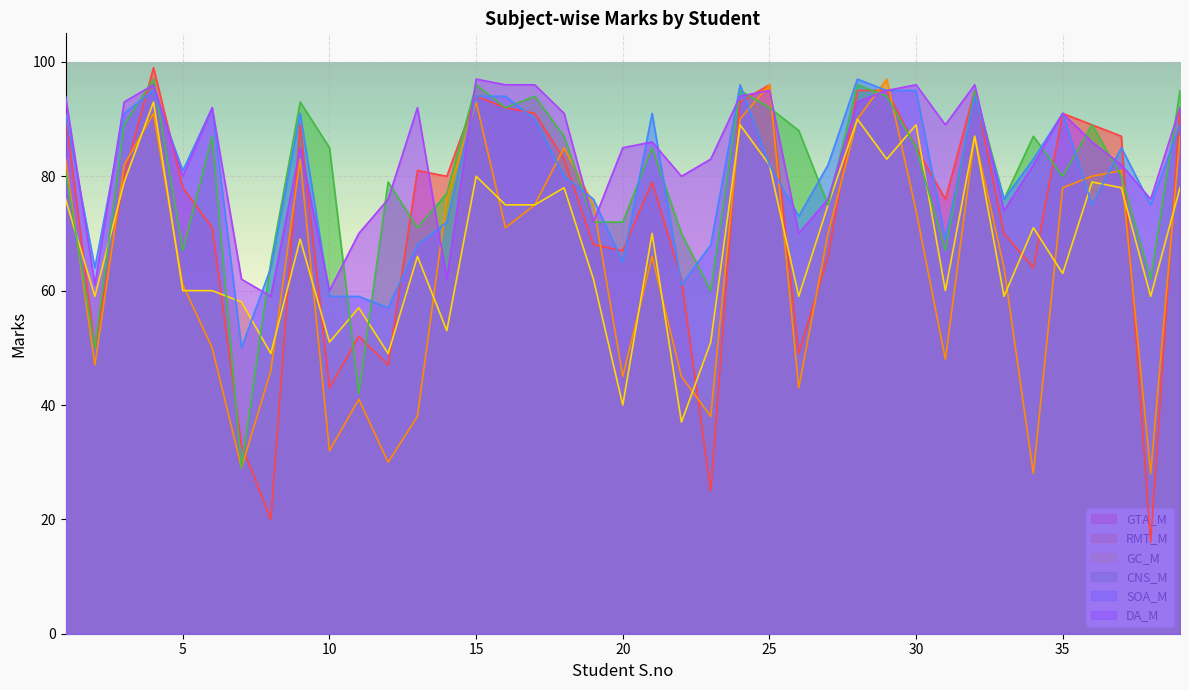

Where do SOA_M and GC_M first cross each other?

6 and 7